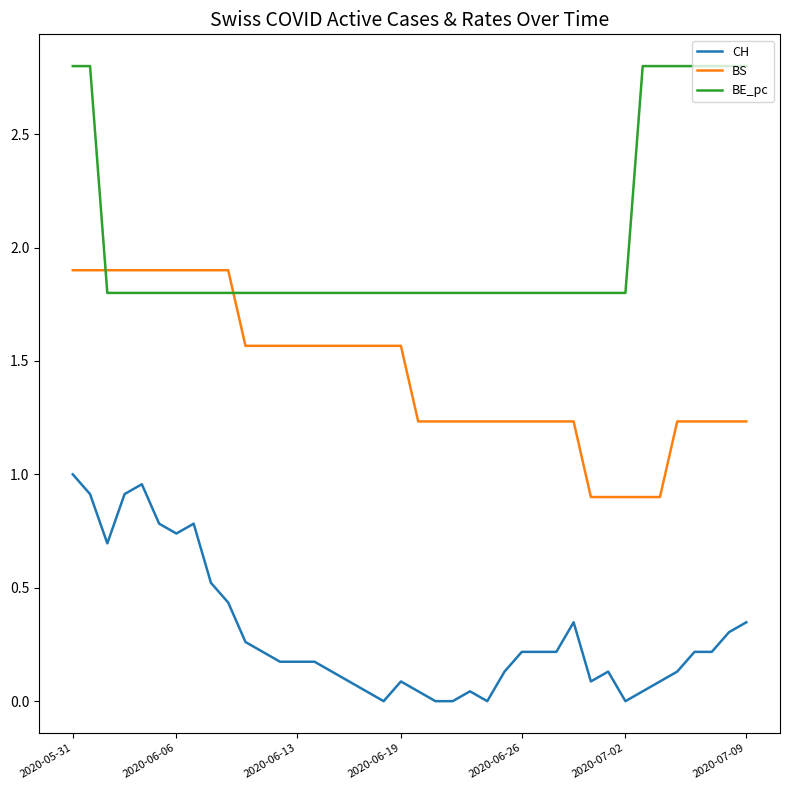

Rank the series by their average value, from highest to lowest.

BE_pc, BS, CH